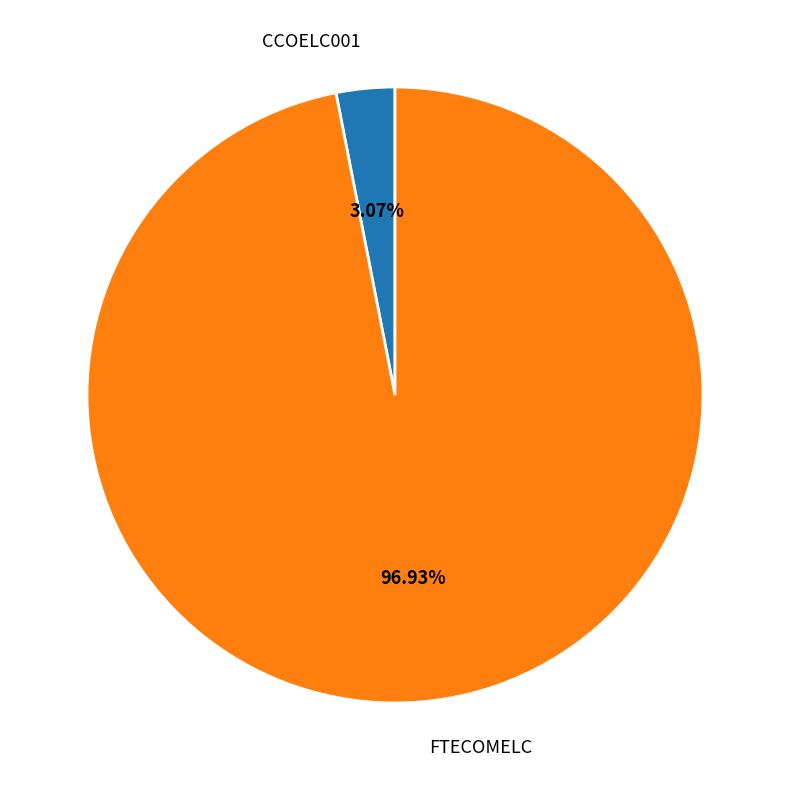

Which has a higher value, FTECOMELC or CCOELC001?

FTECOMELC